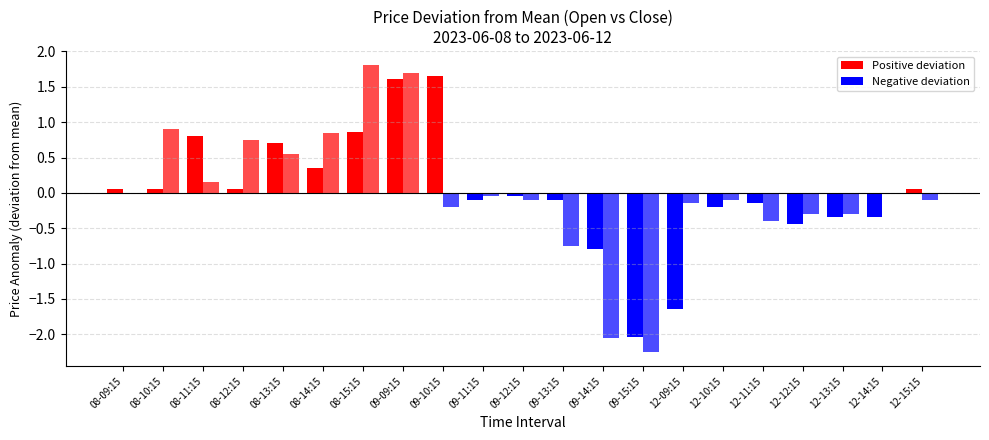

Count the number of categories in the chart.

21